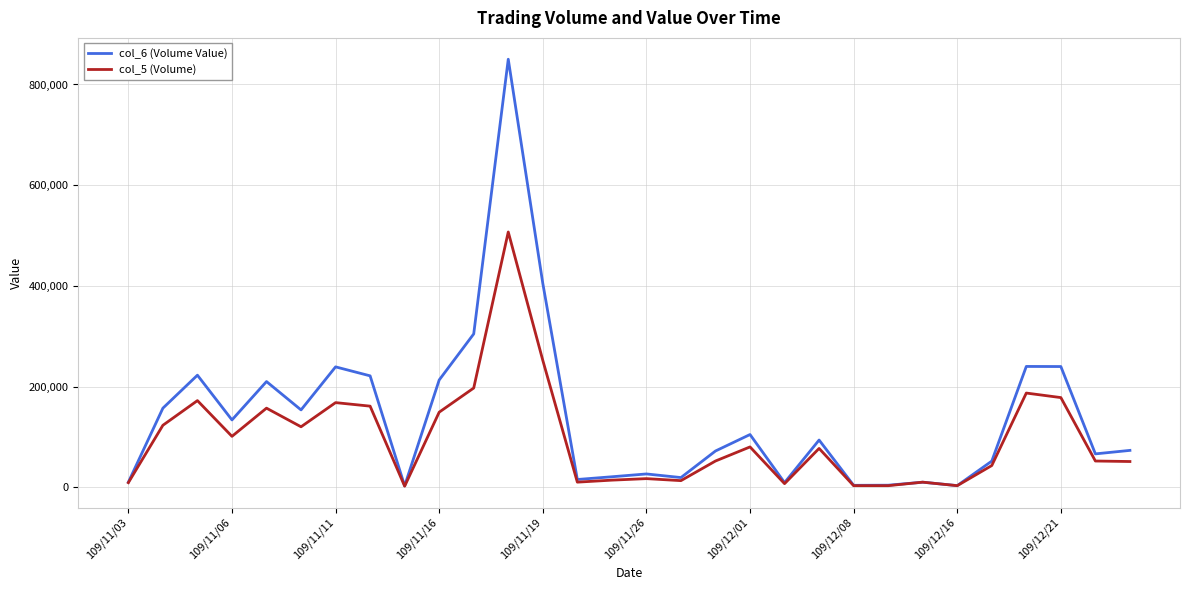

Which series has the largest total across all categories?

col_6 (Volume Value)